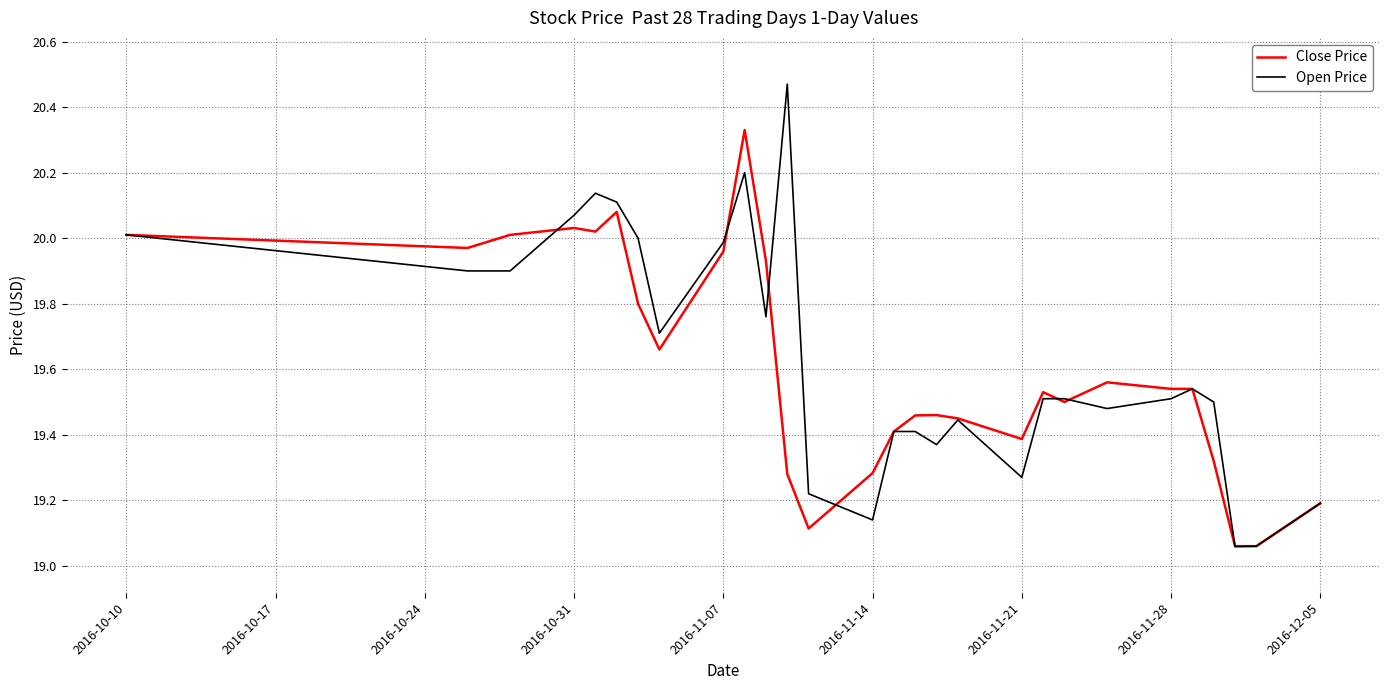

Rank the series by their average value, from highest to lowest.

Open Price, Close Price